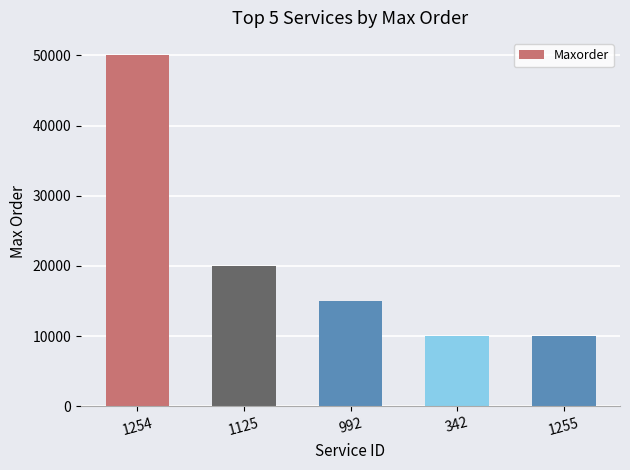

Reading left to right, what are all the values shown in this chart?

1254=50000	1125=20000	992=15000	342=10000	1255=10000